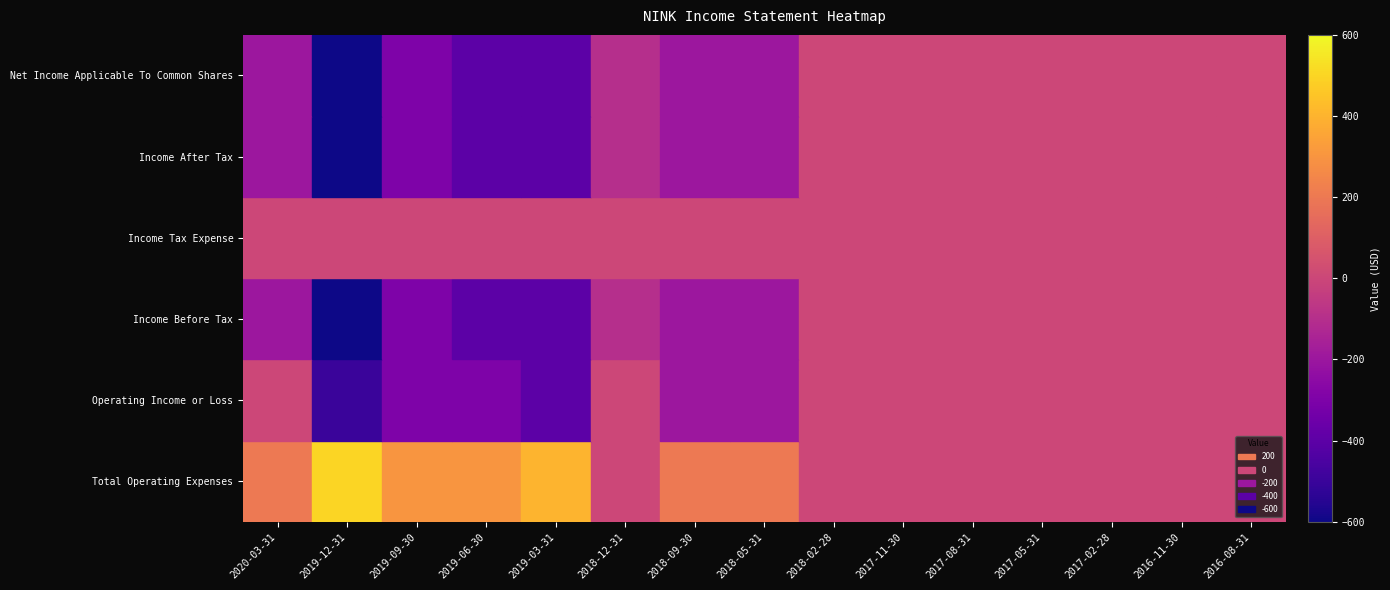

Is it true that the value at 2016-08-31 is -363?

False